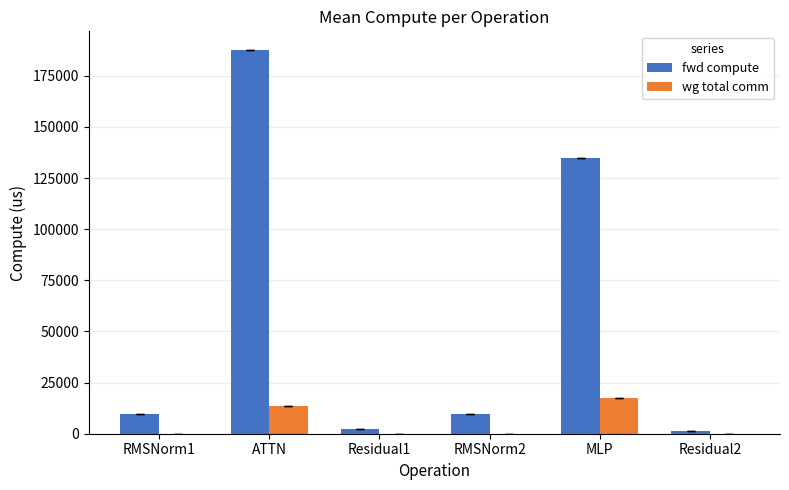

True or false: fwd compute has a value of 134590.7 at MLP.

True